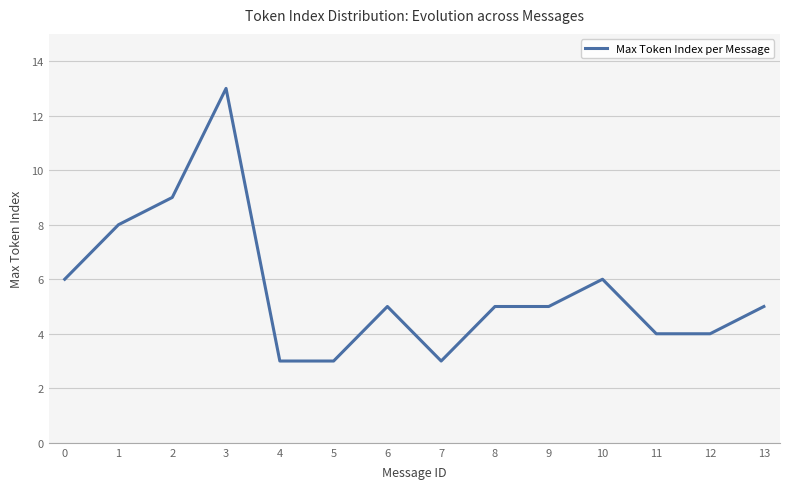

The chart shows a value of 9 at 2. True or false?

True